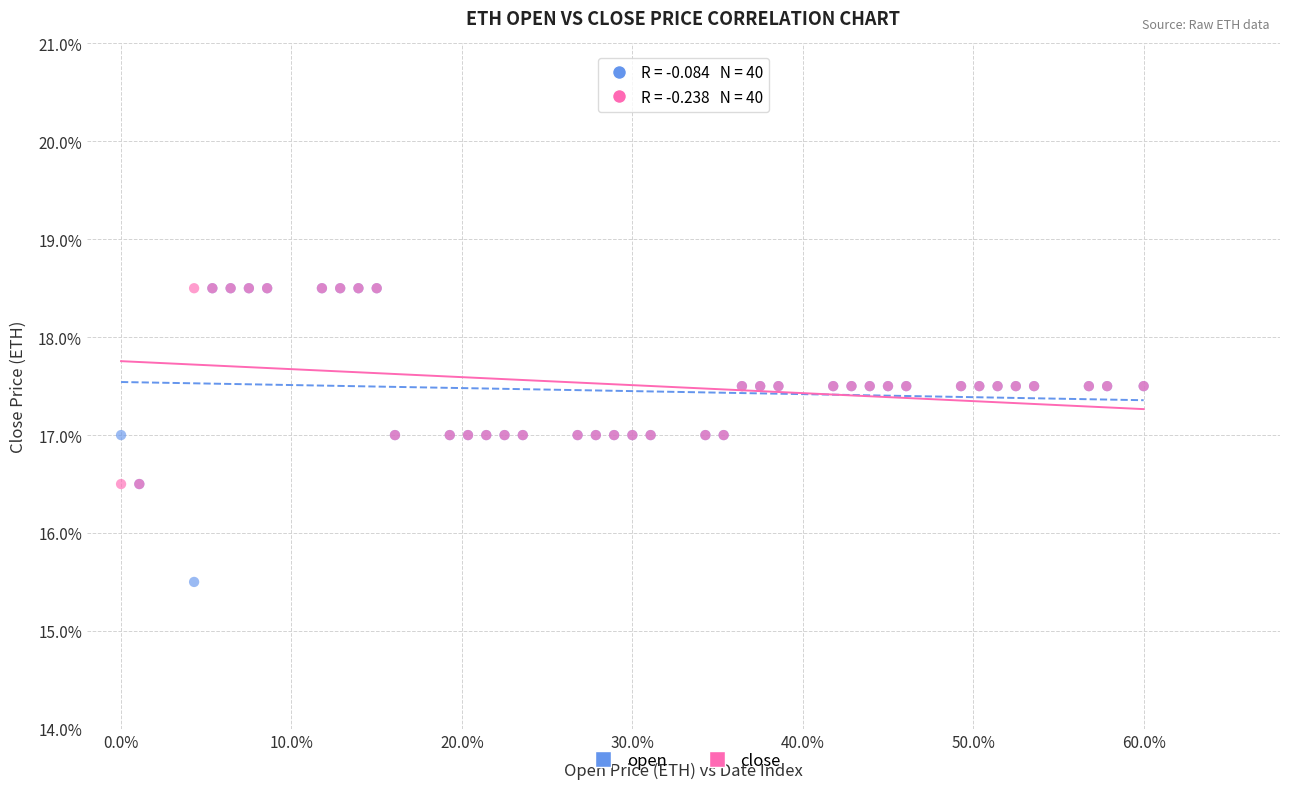

Which series contains the lowest Y value?

open